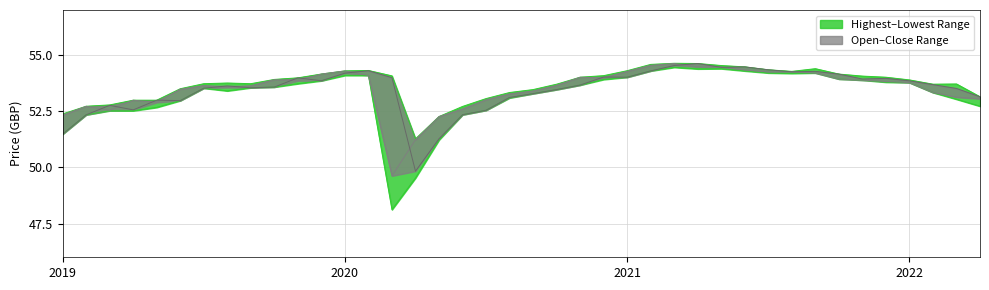

Does the chart have visible grid lines?

Yes